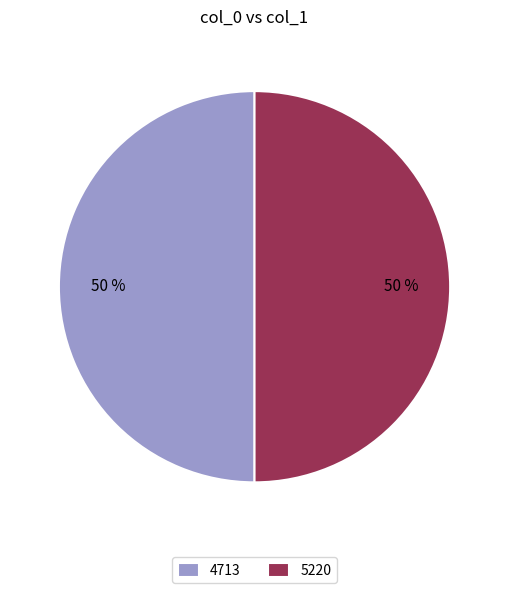

Count the number of slices in the pie.

2